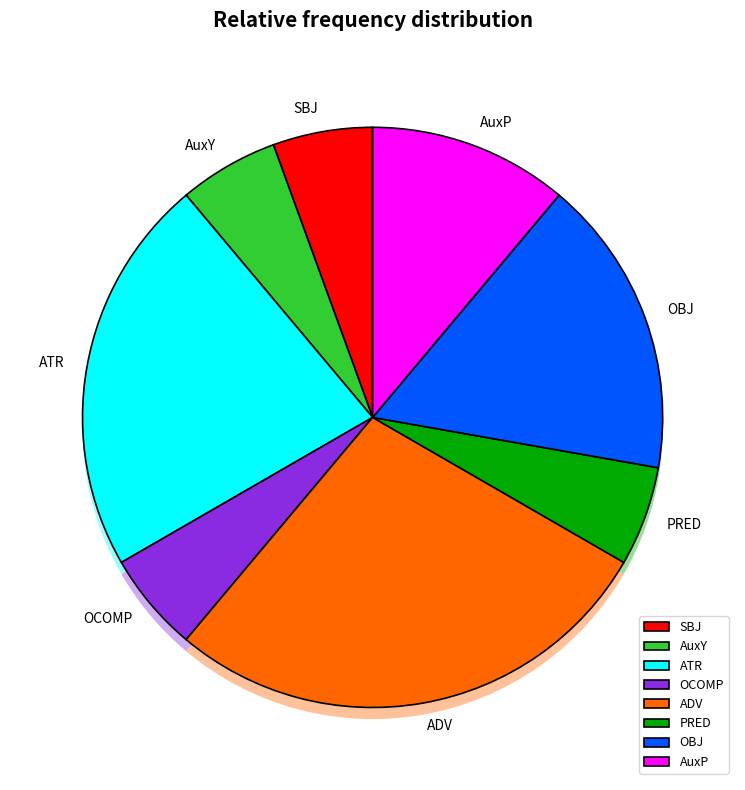

What percentage is the AuxY slice, to the nearest percent?

6%